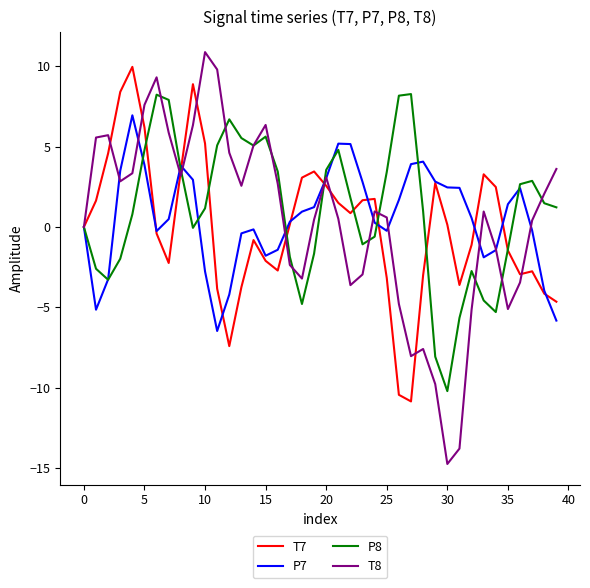

What is the minimum value shown in the chart?

-14.8